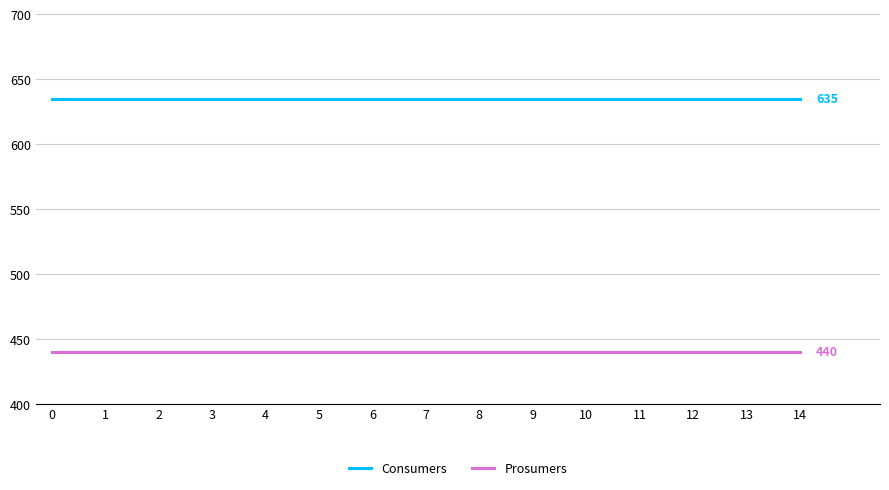

Count the number of categories in the chart.

15